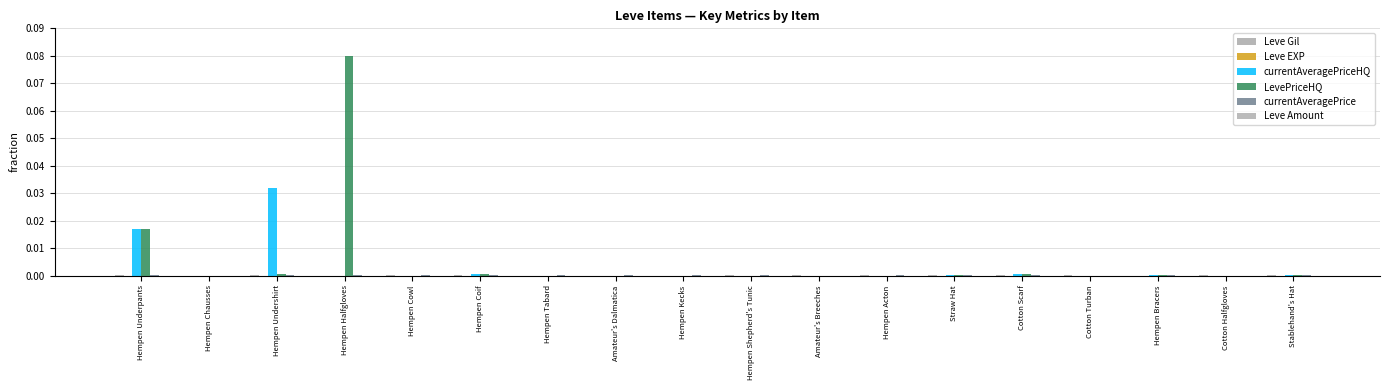

Rank the categories by currentAveragePrice value from lowest to highest.

Hempen Chausses, Amateur's Breeches, Cotton Turban, Cotton Halfgloves, Straw Hat, Hempen Coif, Stablehand's Hat, Cotton Scarf, Hempen Undershirt, Hempen Tabard, Hempen Cowl, Hempen Shepherd's Tunic, Hempen Acton, Amateur's Dalmatica, Hempen Underpants, Hempen Kecks, Hempen Halfgloves, Hempen Bracers